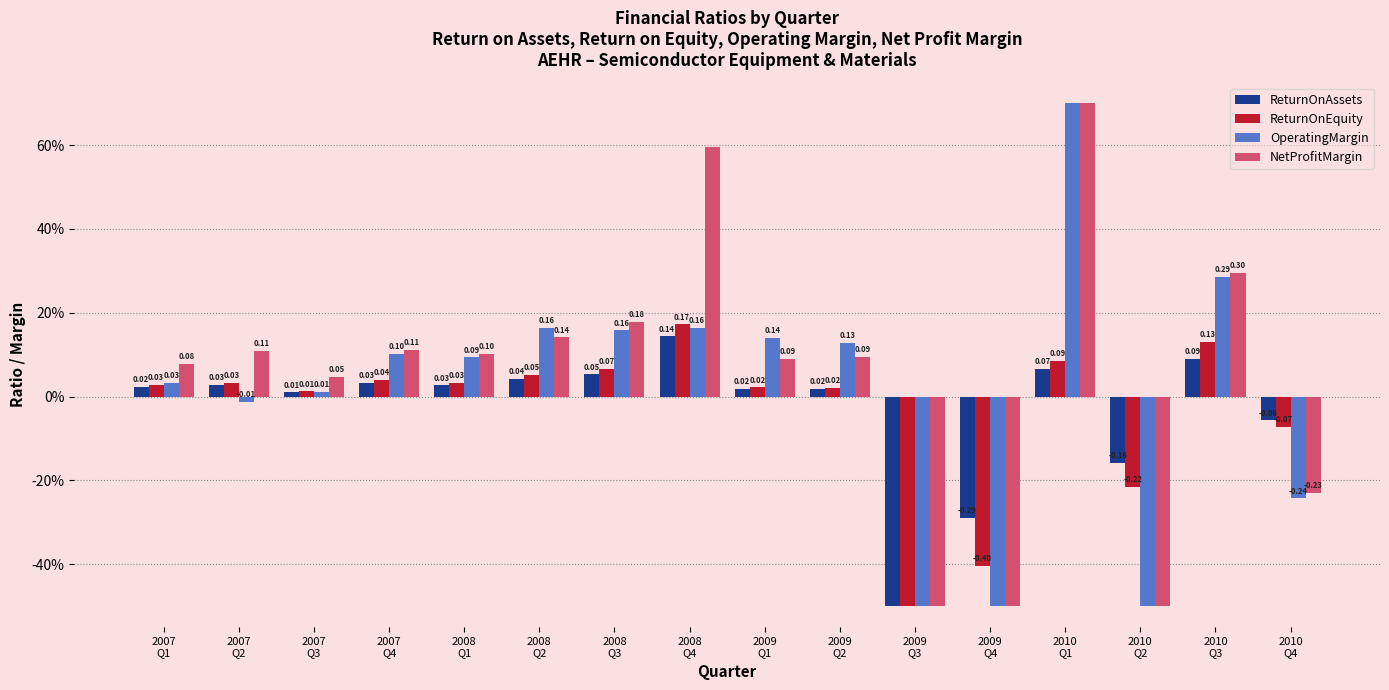

List the labels in order of NetProfitMargin value, smallest first.

2009
Q3, 2009
Q4, 2010
Q2, 2010
Q4, 2007
Q3, 2007
Q1, 2009
Q1, 2009
Q2, 2008
Q1, 2007
Q2, 2007
Q4, 2008
Q2, 2008
Q3, 2010
Q3, 2008
Q4, 2010
Q1